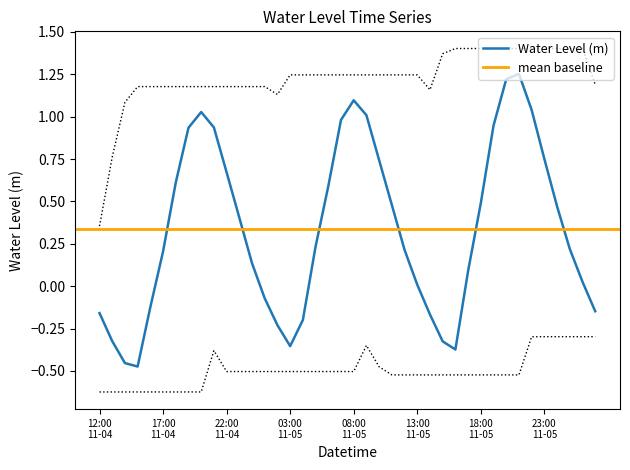

The chart shows a value of 1.2 at 23:00 11-05. True or false?

False